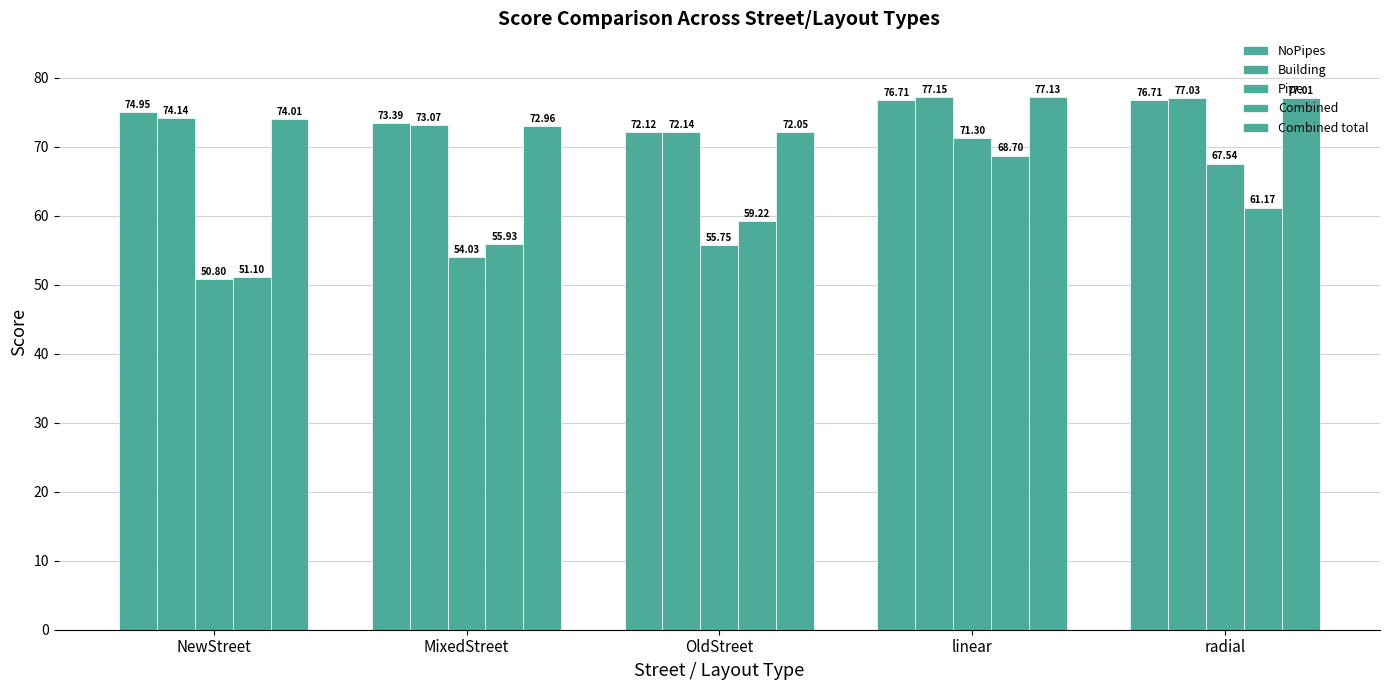

What is the value of the NoPipes bar at the 3rd from the left?

72.1